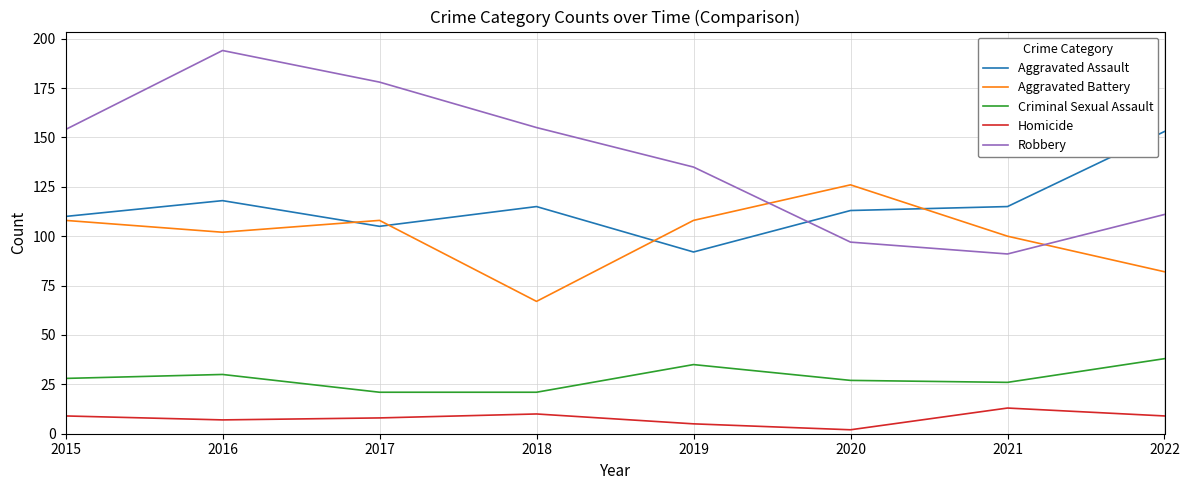

The value of Criminal Sexual Assault at 2021 is 26. True or false?

True